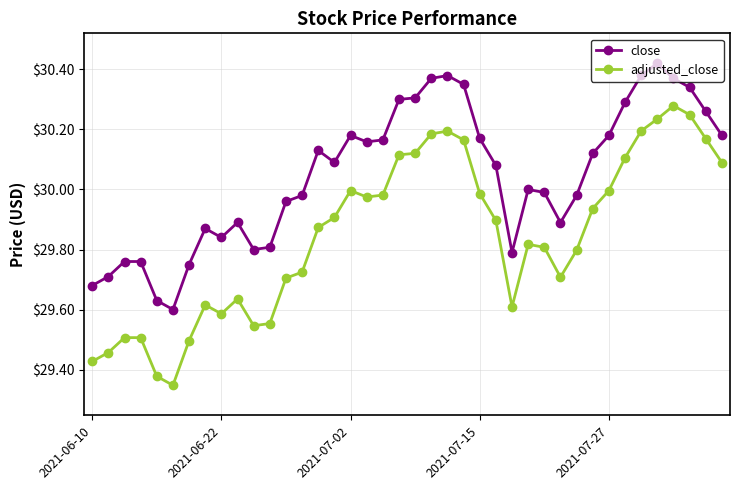

At how many categories does at least one series exceed 29?

40